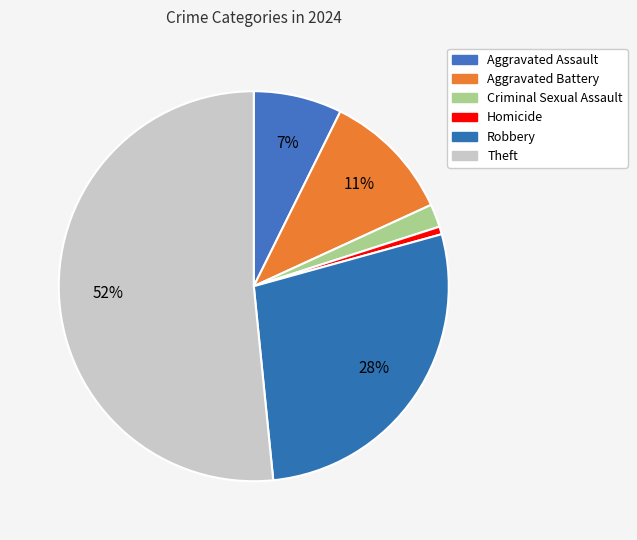

Count the number of slices in the pie.

6